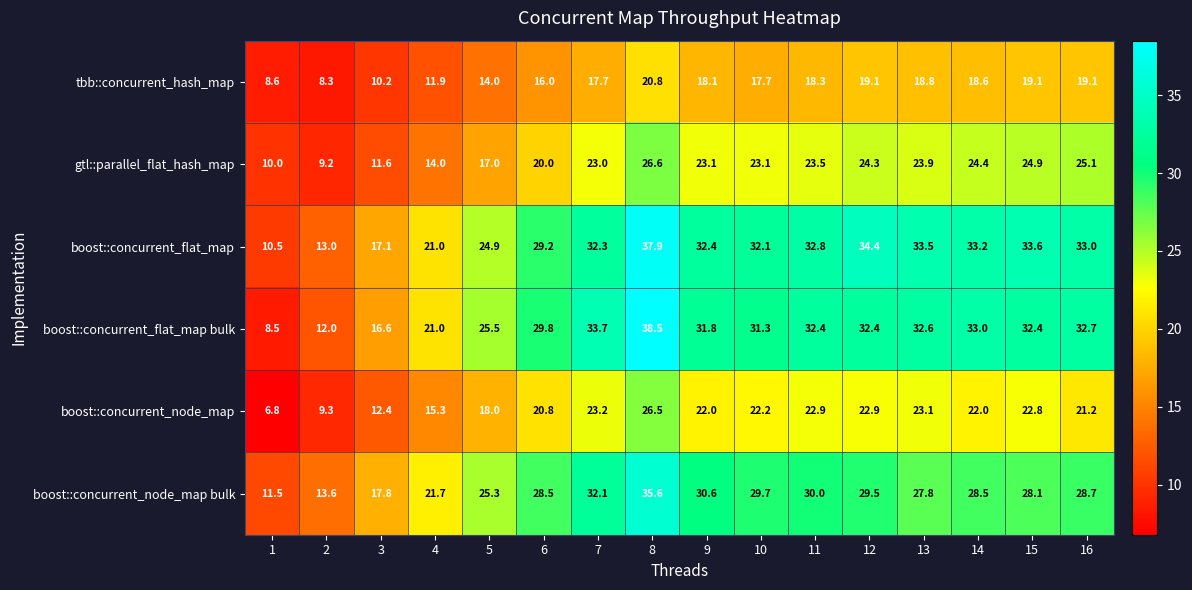

What is the difference between the maximum and second lowest values in the boost::concurrent_flat_map series?

24.9